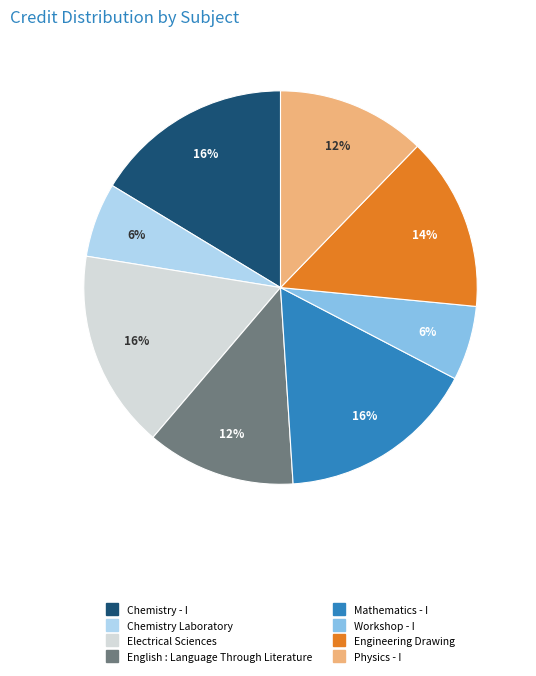

How many slices are in this pie chart?

8